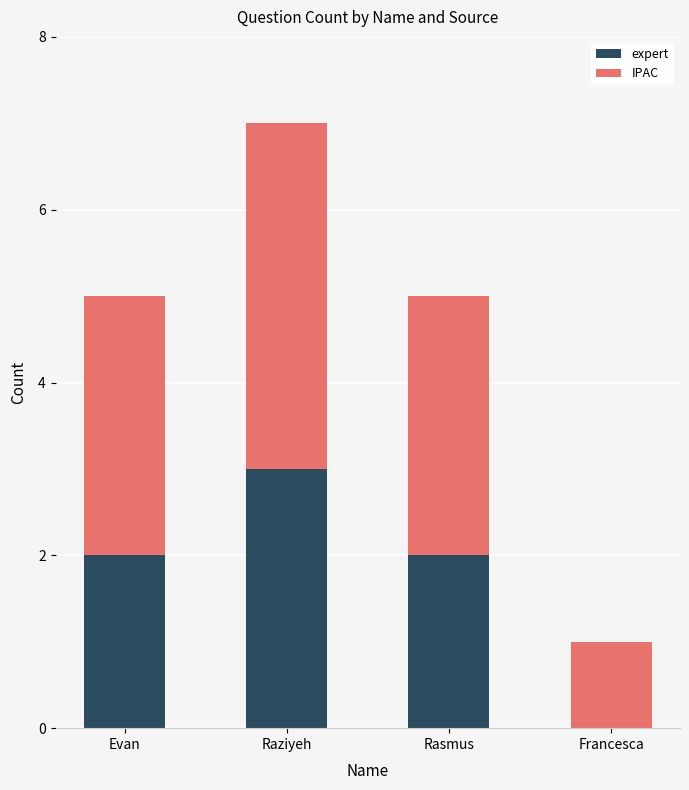

How many data points does each series have?

4